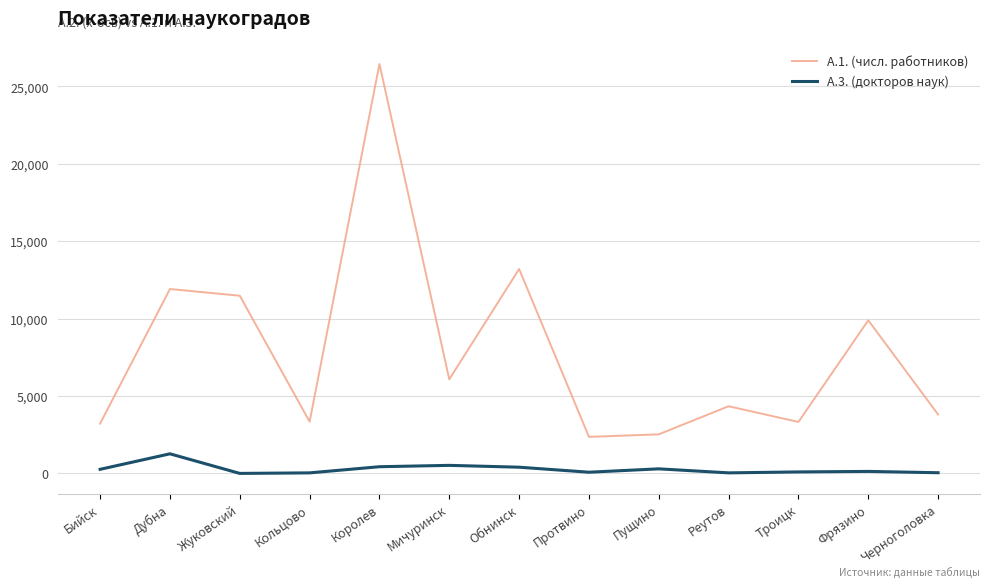

Which label corresponds to the largest value in the chart?

Королев